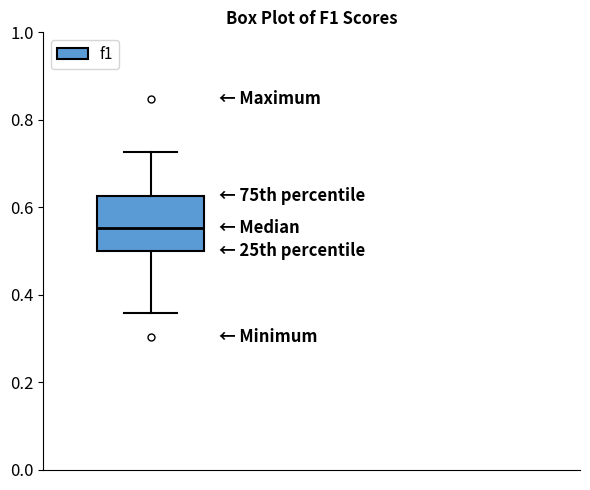

Transcribe this box plot: give where the median line is, the range the box spans, and where the two whiskers end, as read against the y-axis. The values are not printed on the chart, so give them approximately, as read against the axis.

median 0.56, box 0.50 to 0.62, whiskers 0.36 to 0.72